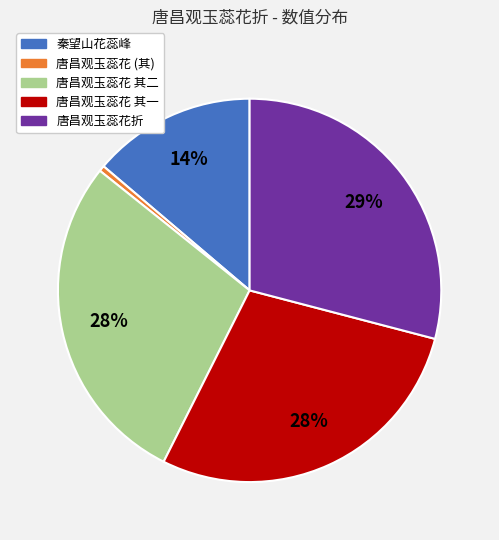

To the nearest percent, what is the difference between the largest and smallest slice percentages?

29%